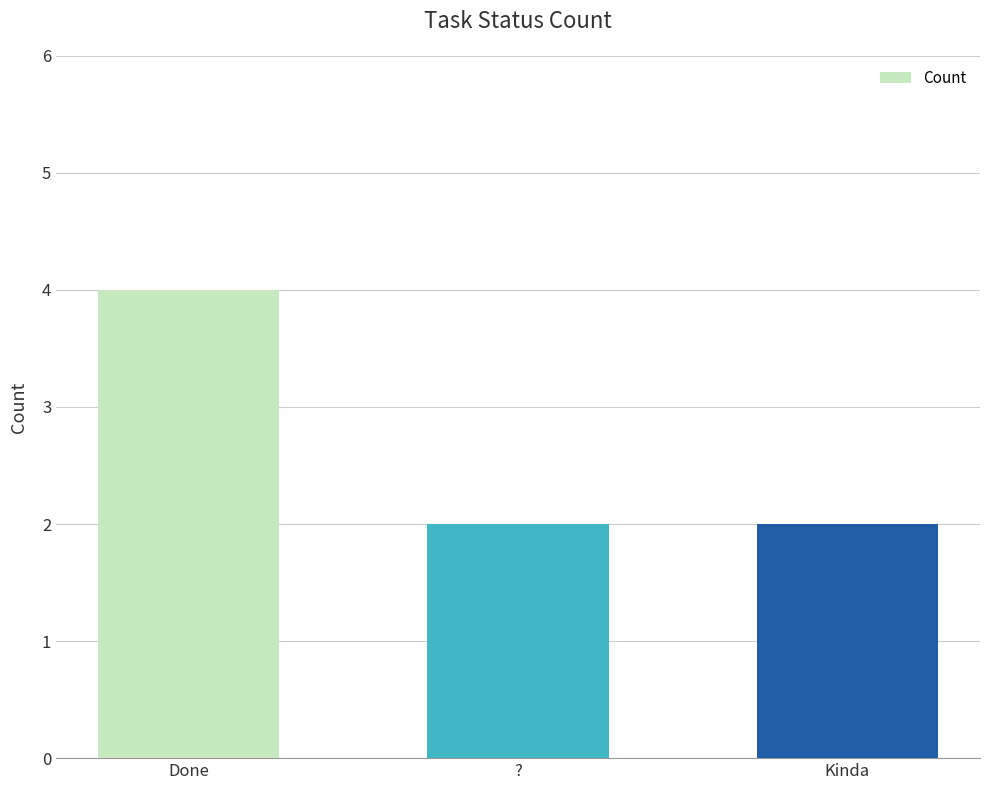

What is the average value?

3